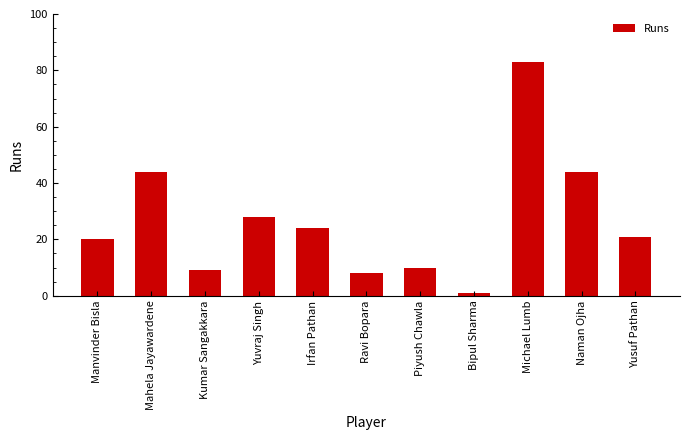

What is the smallest value displayed?

1